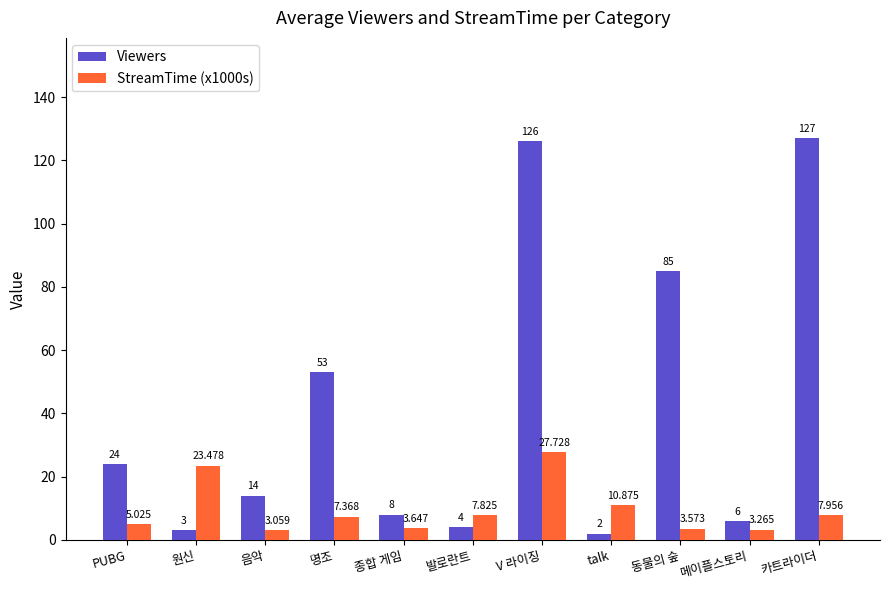

What is the label of the 2nd bar from the right?

메이플스토리